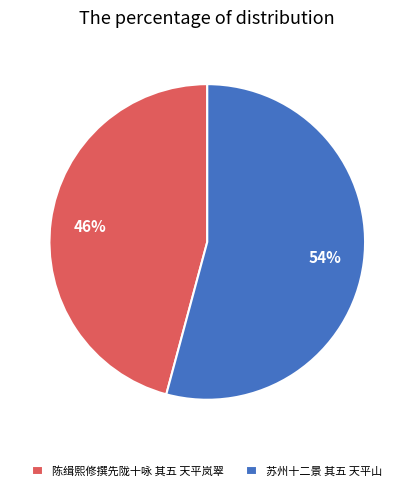

Between 苏州十二景 其五 天平山 and 陈缉熙修撰先陇十咏 其五 天平岚翠, which is larger?

苏州十二景 其五 天平山